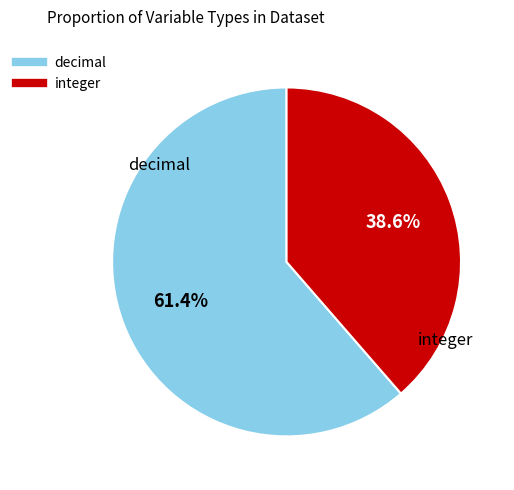

What is the ratio of the value at integer to the value at decimal?

0.6